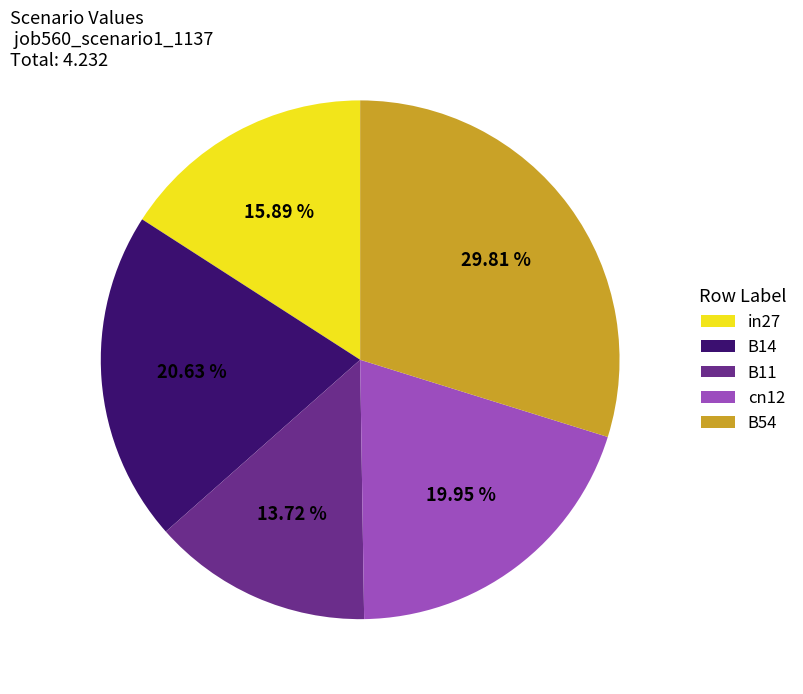

Between cn12 and B14, which is larger?

B14